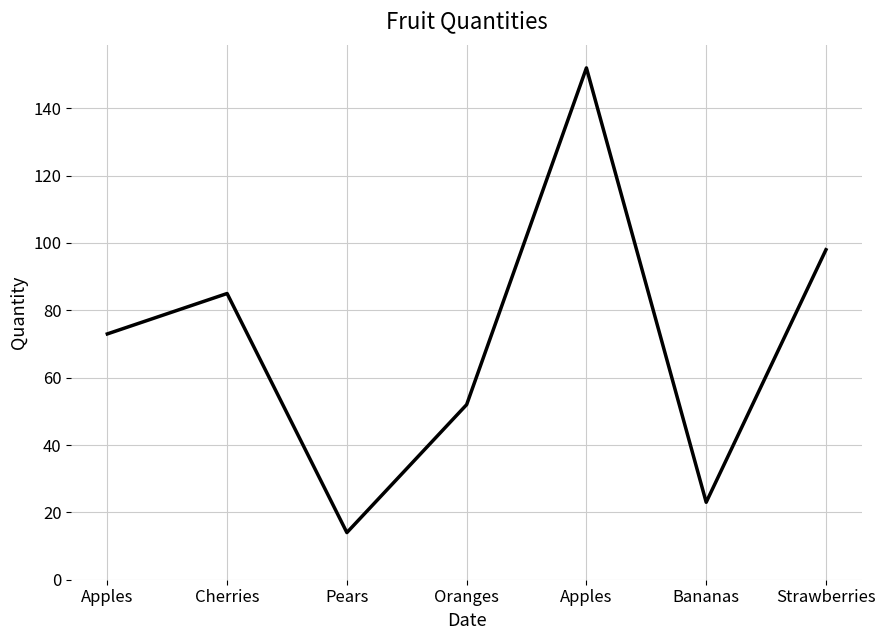

Rank the categories by value from lowest to highest.

Pears, Bananas, Oranges, Apples, Cherries, Strawberries, Apples